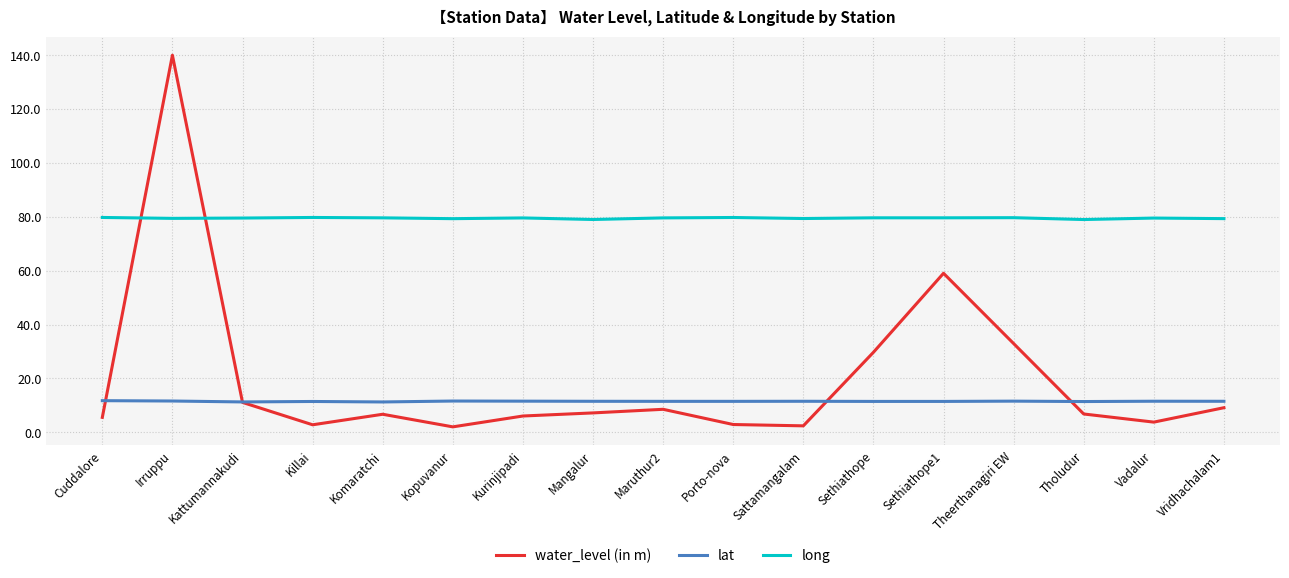

Which series has the widest spread of values?

water_level (in m)